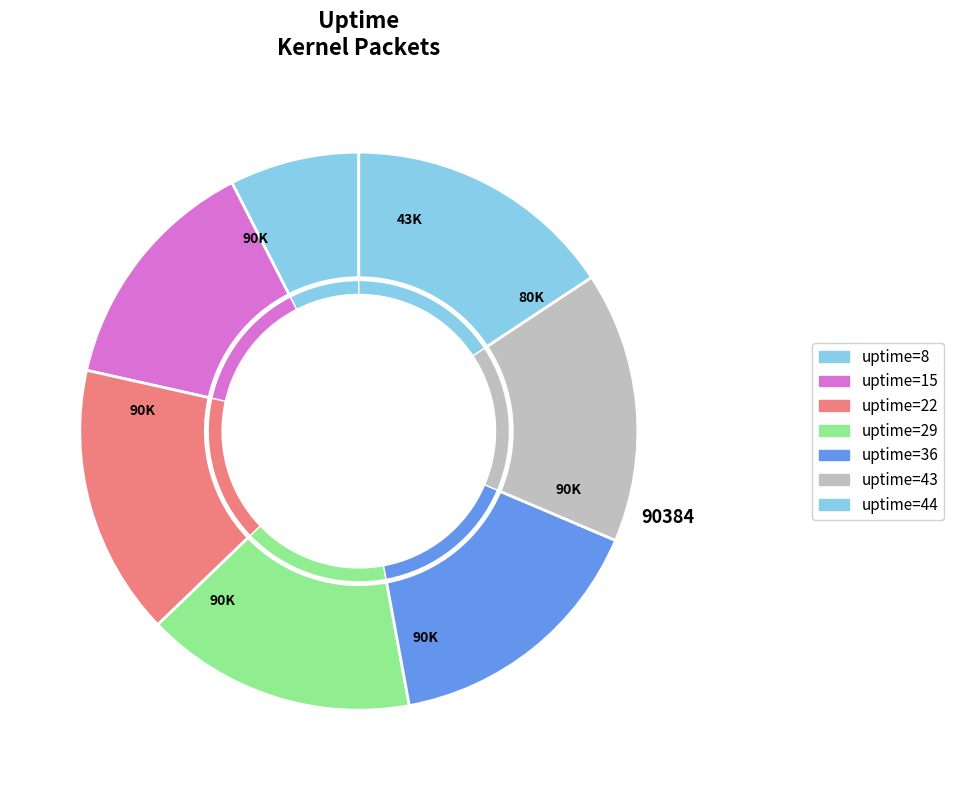

Is it true that 8 is 8% of the pie?

True